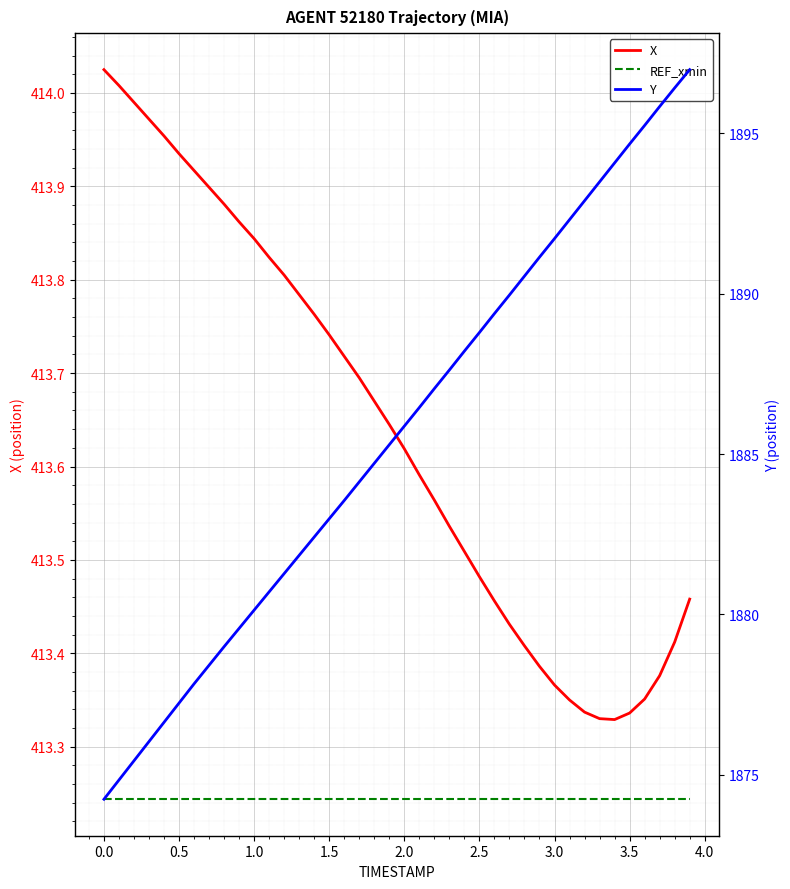

How many interior local valleys does the X series have?

1